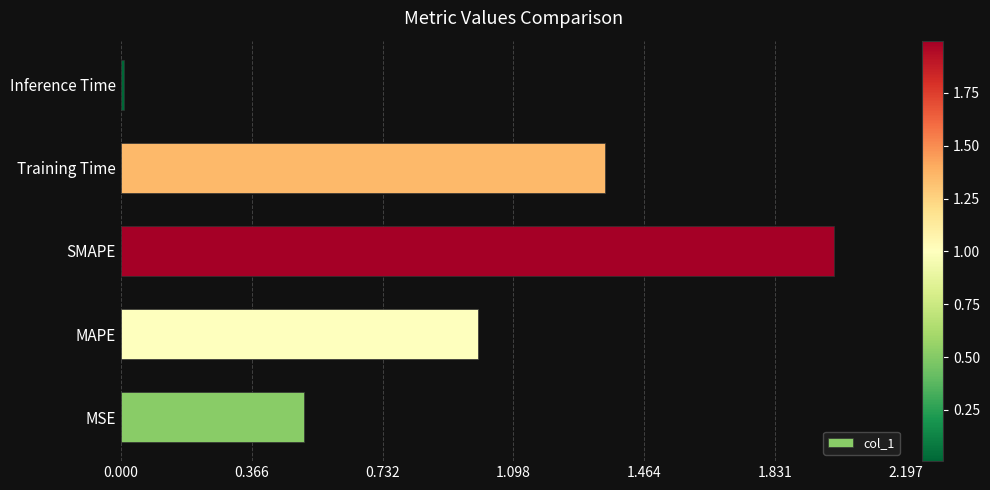

The chart shows a value of 0.5 at MSE. True or false?

True